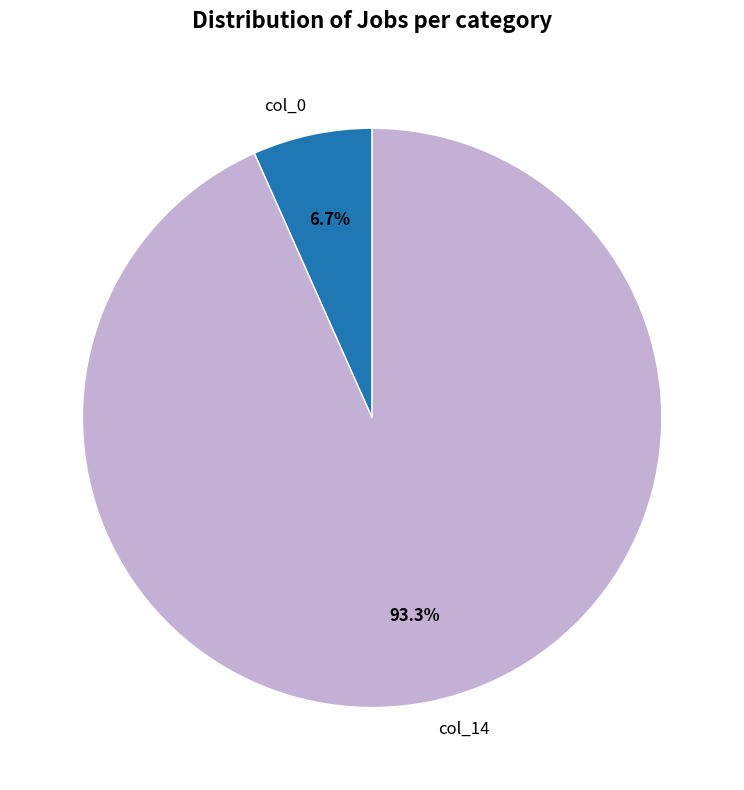

Is there any slice that represents more than half of the pie?

Yes